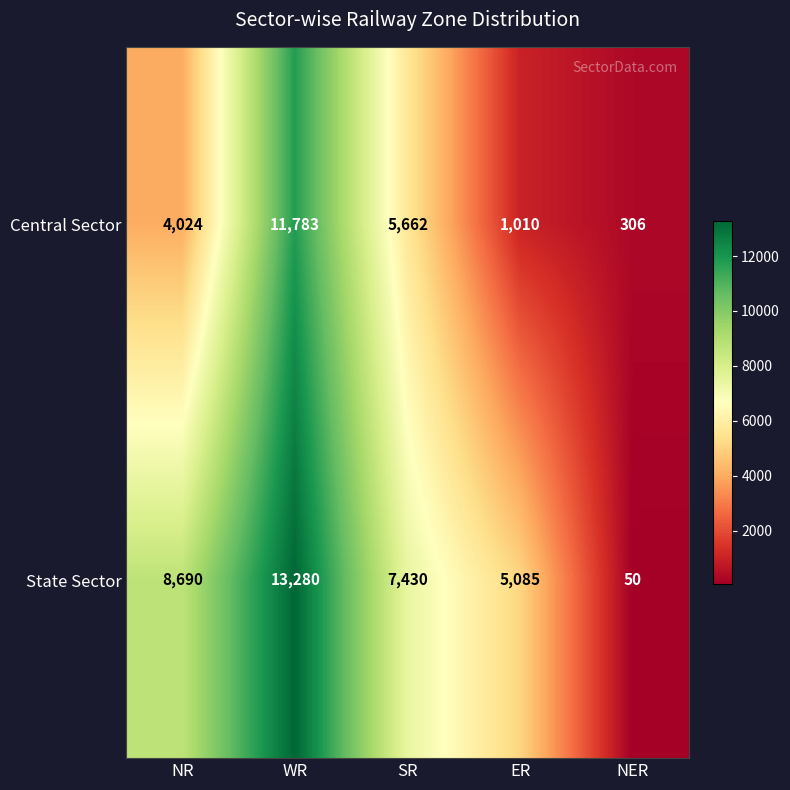

What is the difference between the Central Sector values at WR and SR?

6121